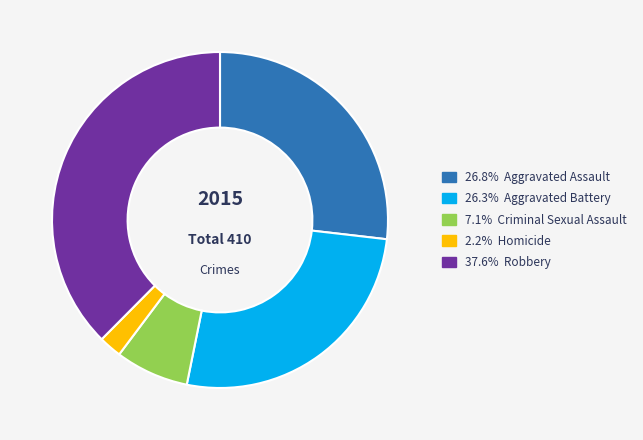

Does any single category account for the majority?

No